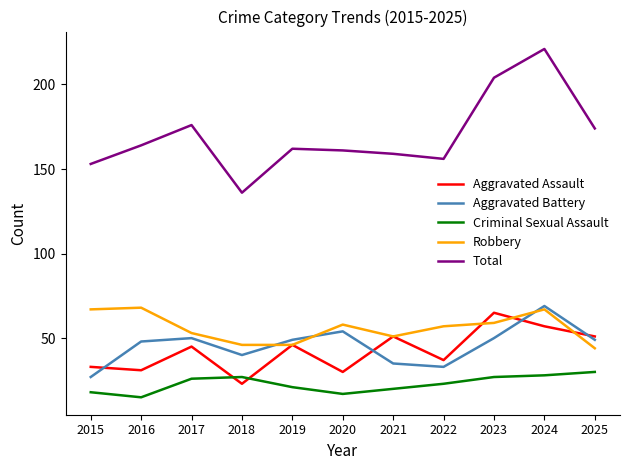

What is the average value of the Robbery series?

56